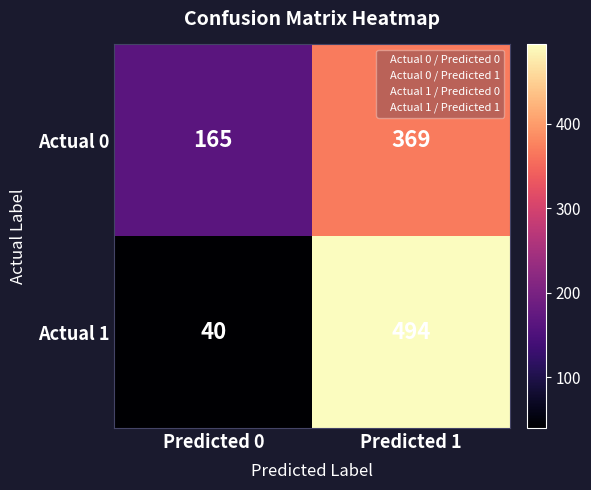

Which category has the lowest value across all series?

Predicted 0